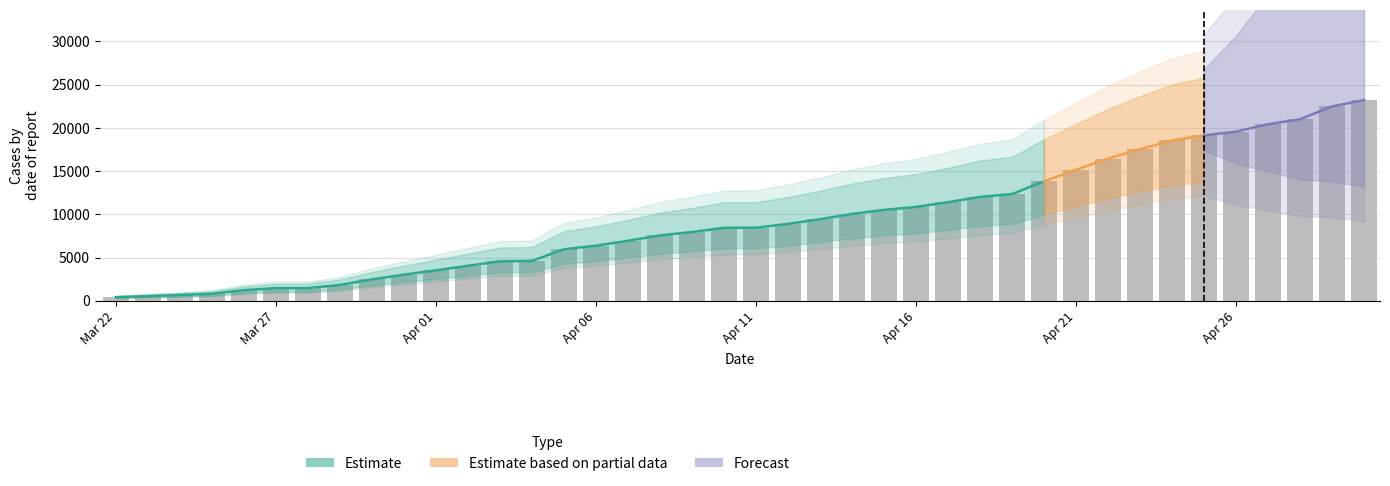

What is the label of the 33rd bar from the left?

04-23-2020